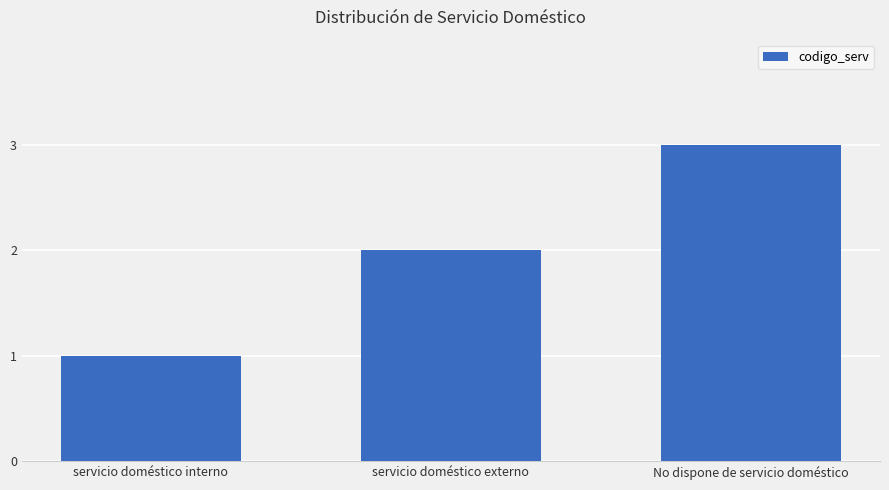

Reading left to right, extract all data points from this chart.

servicio doméstico interno=1	servicio doméstico externo=2	No dispone de servicio doméstico=3